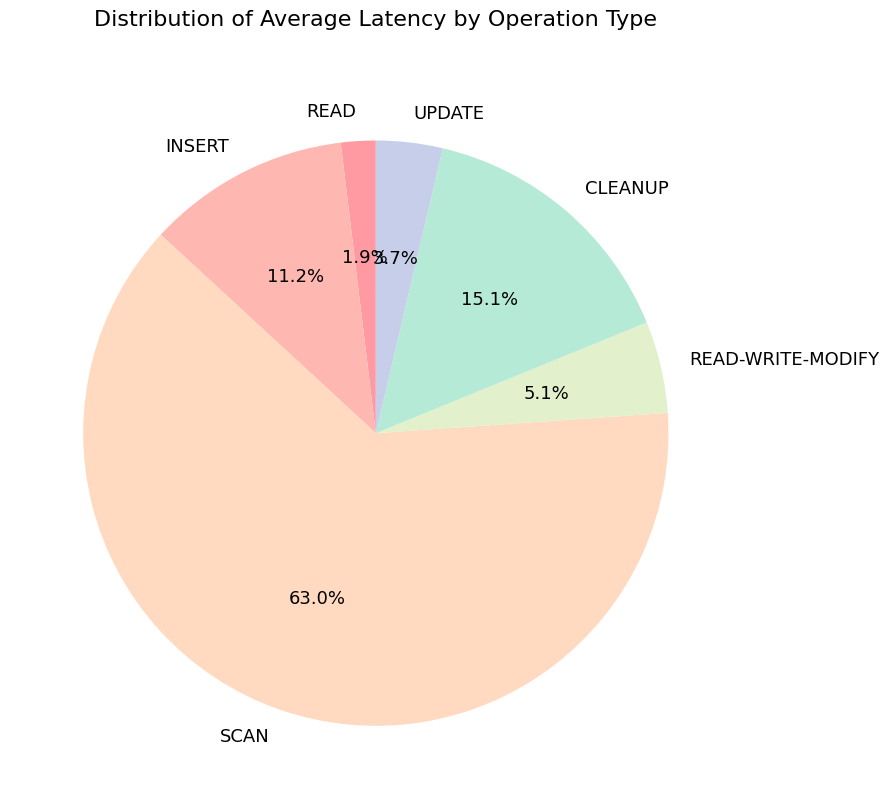

Which has a higher value, READ or CLEANUP?

CLEANUP